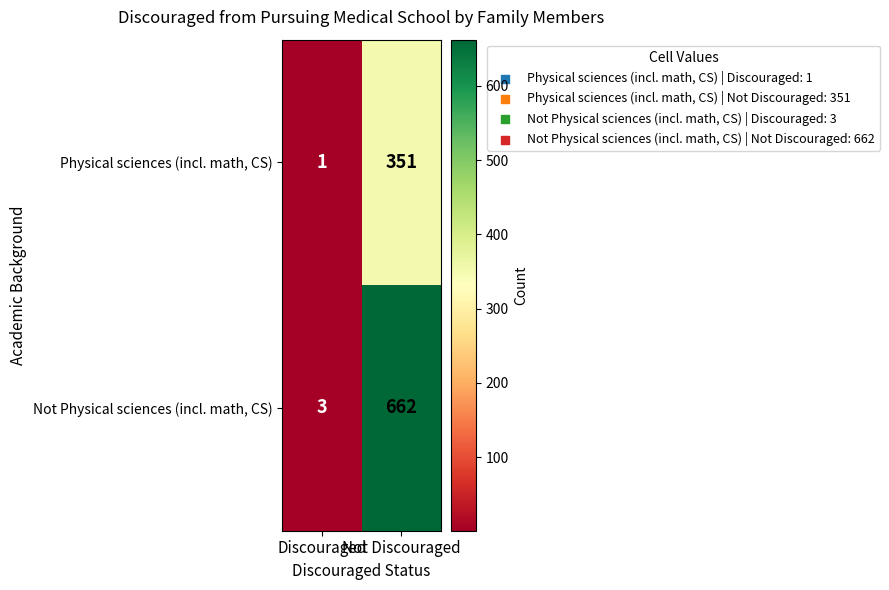

The value of Physical sciences (incl. math, CS) at Not Discouraged is 148. True or false?

False